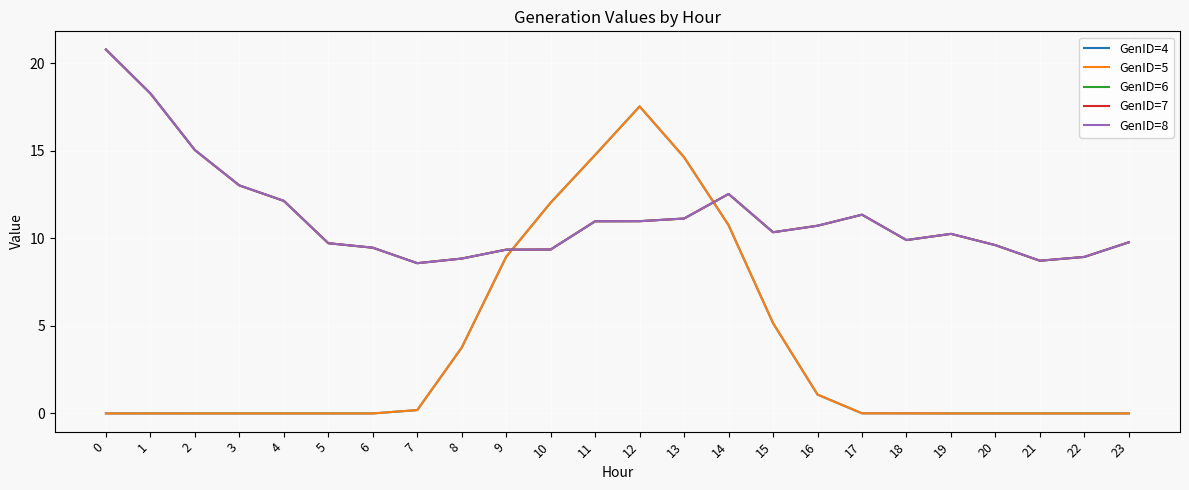

What is the sum of all GenID=5 values?

88.8